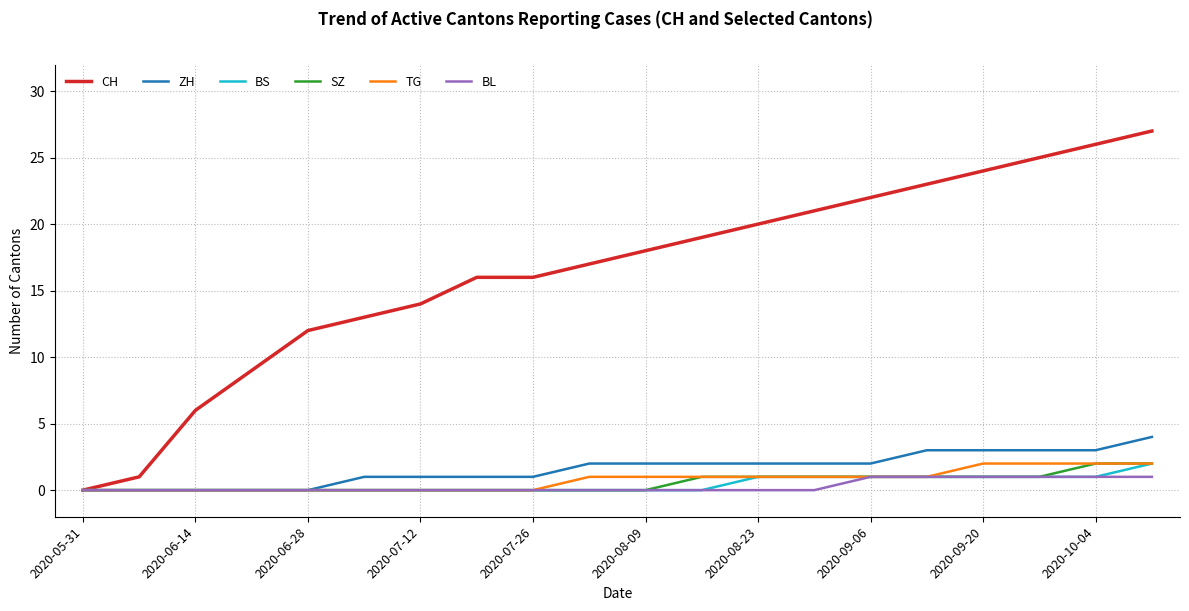

What are all the series names shown in the legend?

CH, ZH, BS, SZ, TG, BL